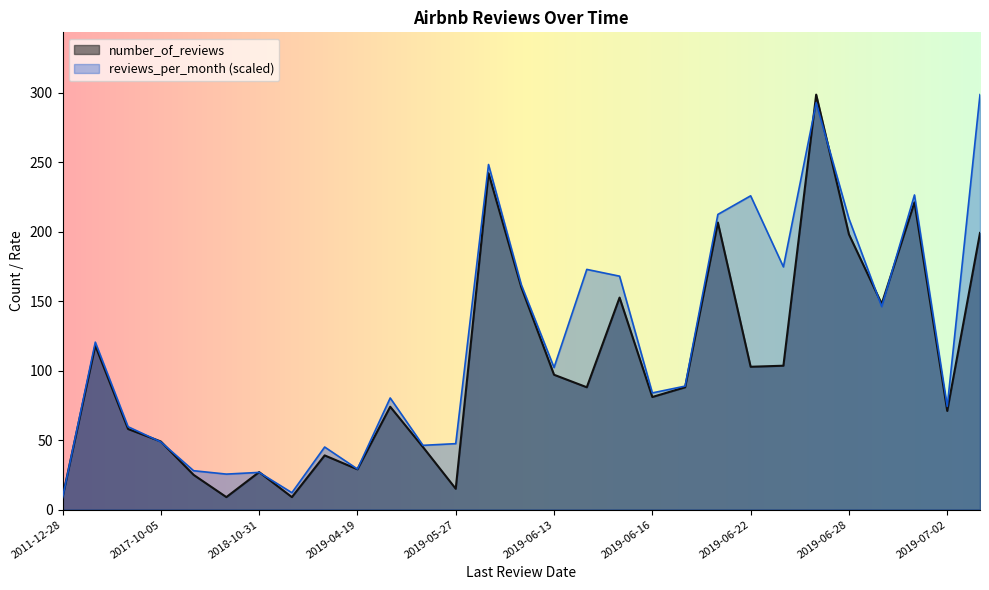

The reviews_per_month (scaled) series shows 10.1 at 2019-04-19. True or false?

False